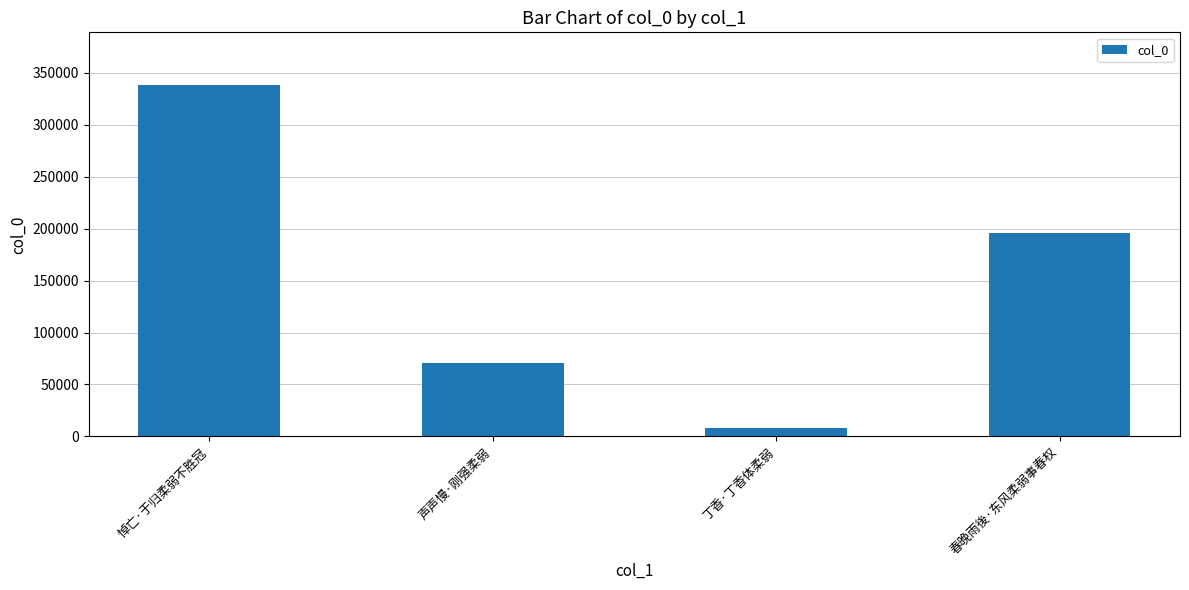

What value does the data have at 丁香·丁香体柔弱, to the nearest 100?

8300